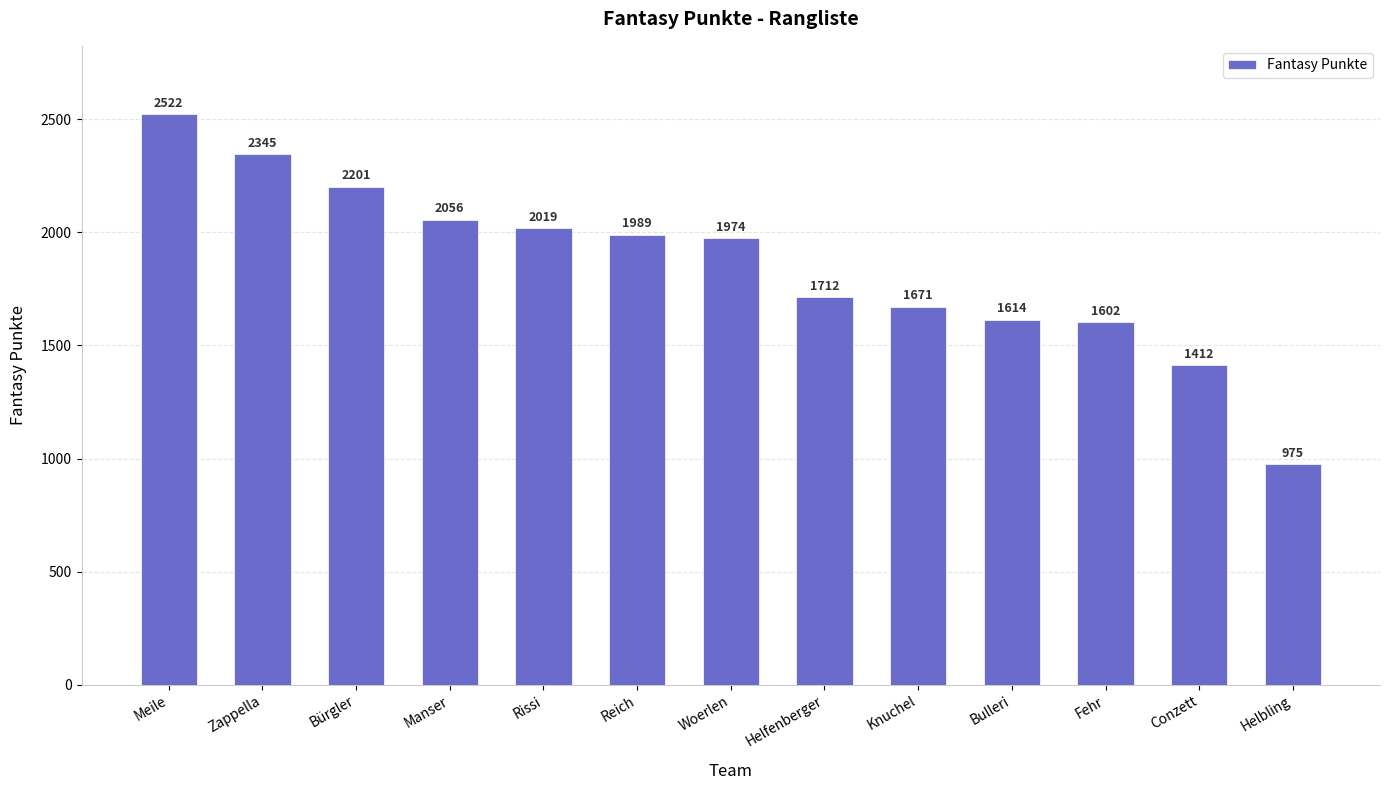

Rank the categories by value from lowest to highest.

Helbling, Conzett, Fehr, Bulleri, Knuchel, Helfenberger, Woerlen, Reich, Rissi, Manser, Bürgler, Zappella, Meile